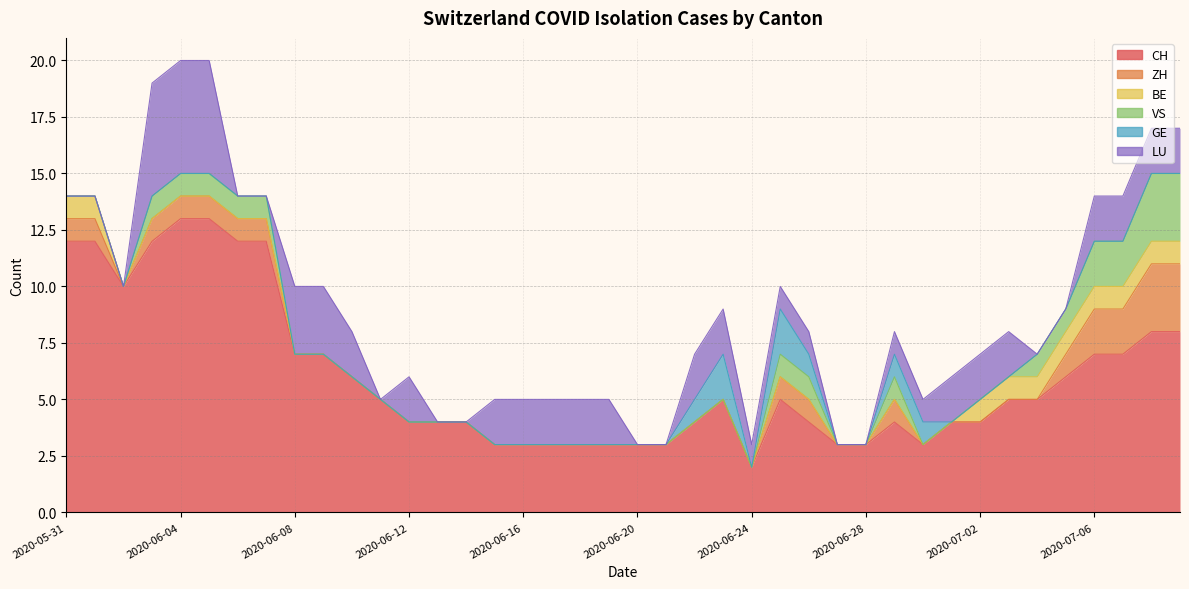

Which category has the highest value in the GE series?

2020-06-23